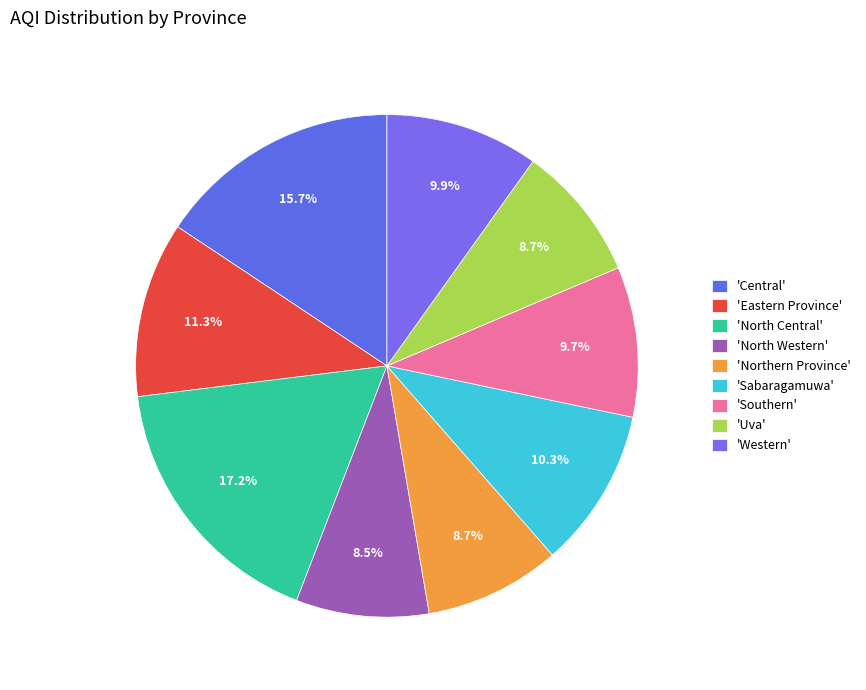

Does any single category account for the majority?

No